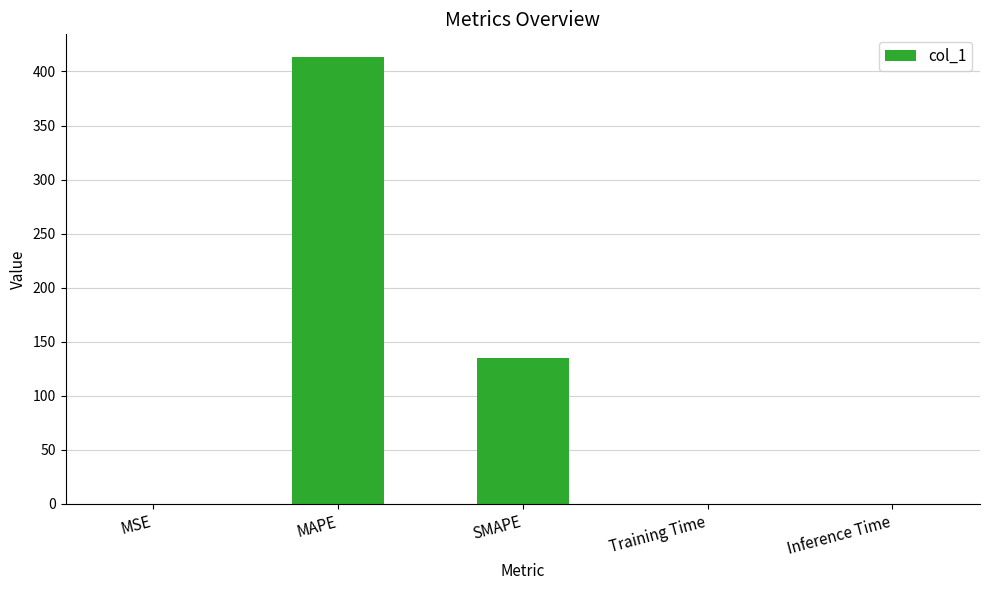

What is the sum of all values?

548.6